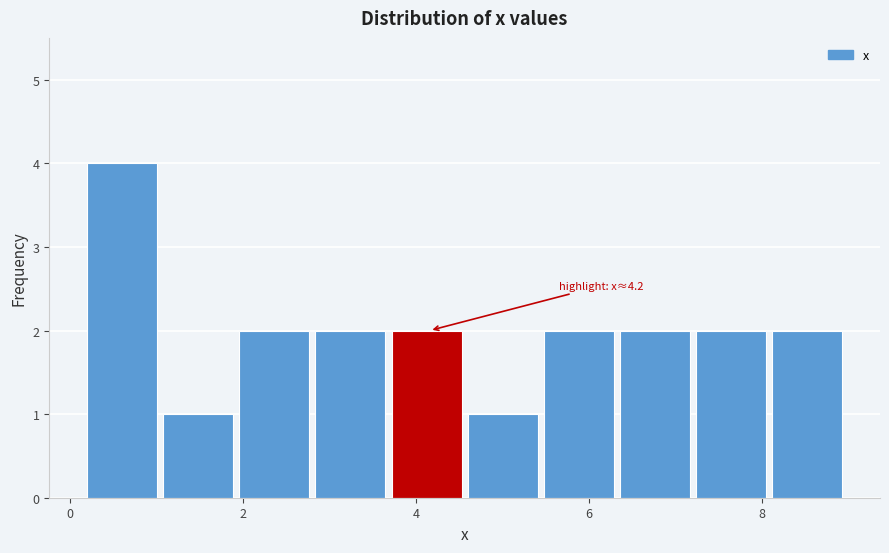

Over which range of the x-axis is the bar tallest?

0.20 to 1.08